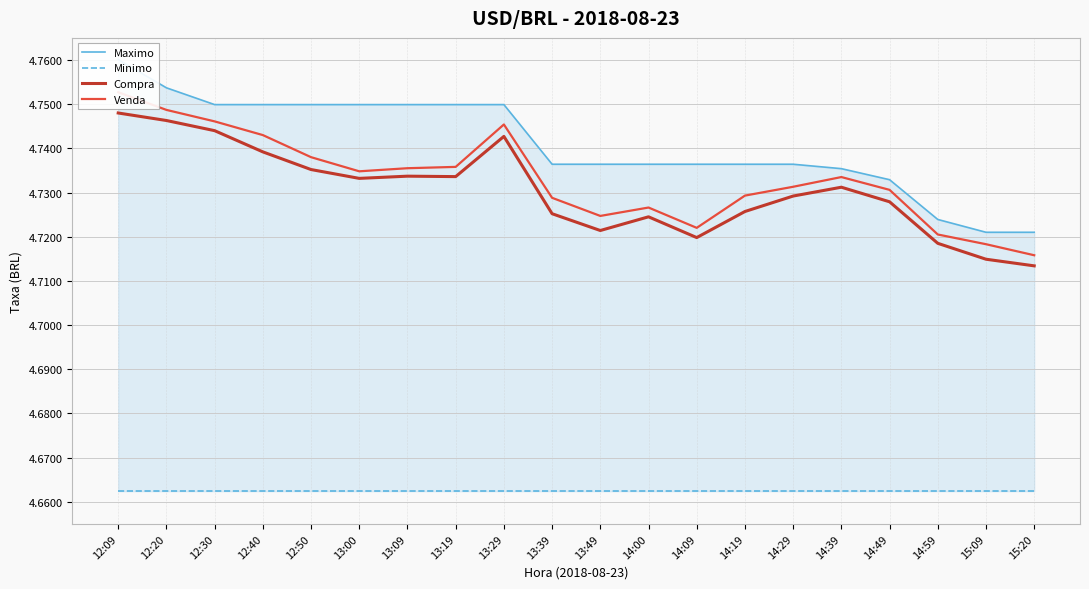

List the labels in order of Maximo value, largest first.

12:09, 12:20, 12:30, 12:40, 12:50, 13:00, 13:09, 13:19, 13:29, 13:39, 13:49, 14:00, 14:09, 14:19, 14:29, 14:39, 14:49, 14:59, 15:09, 15:20